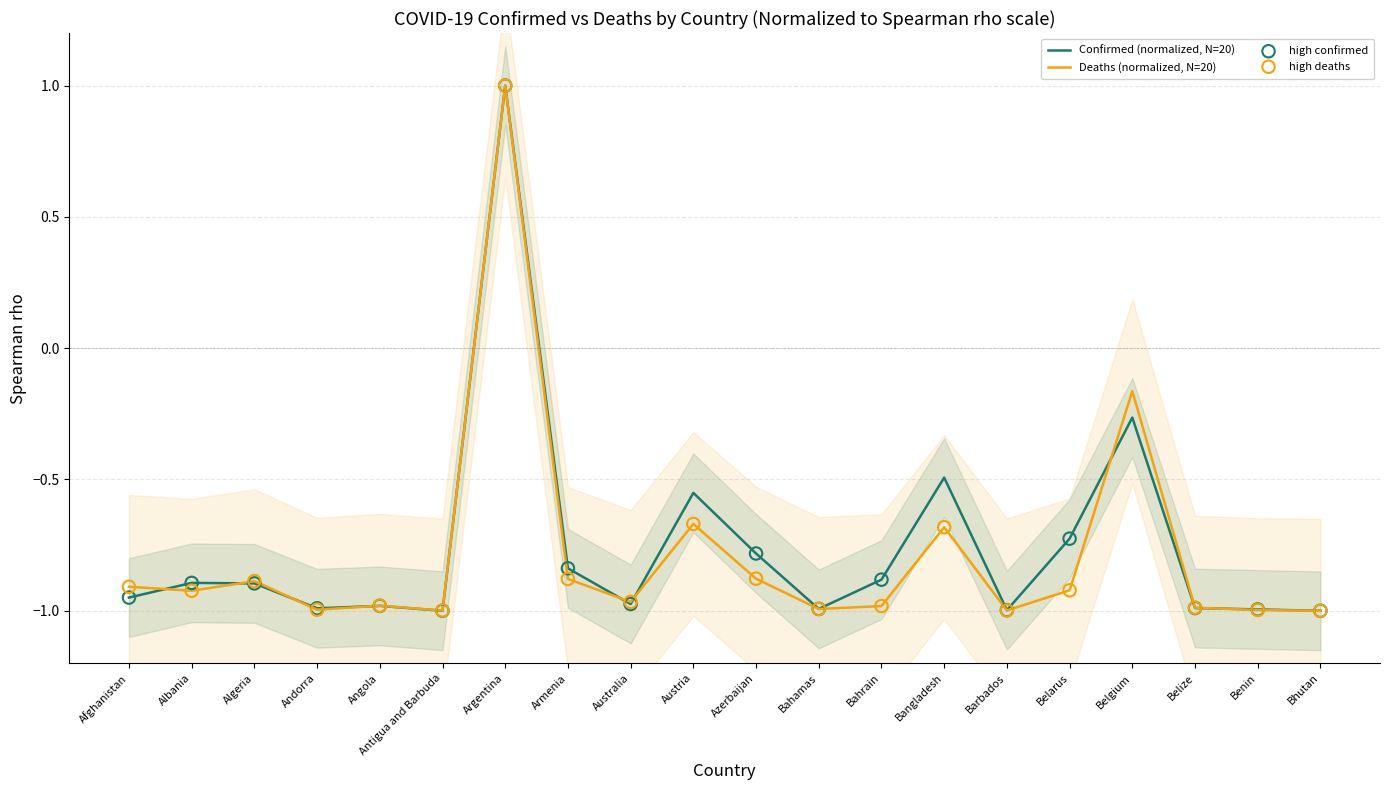

At how many categories does at least one series exceed 0?

1